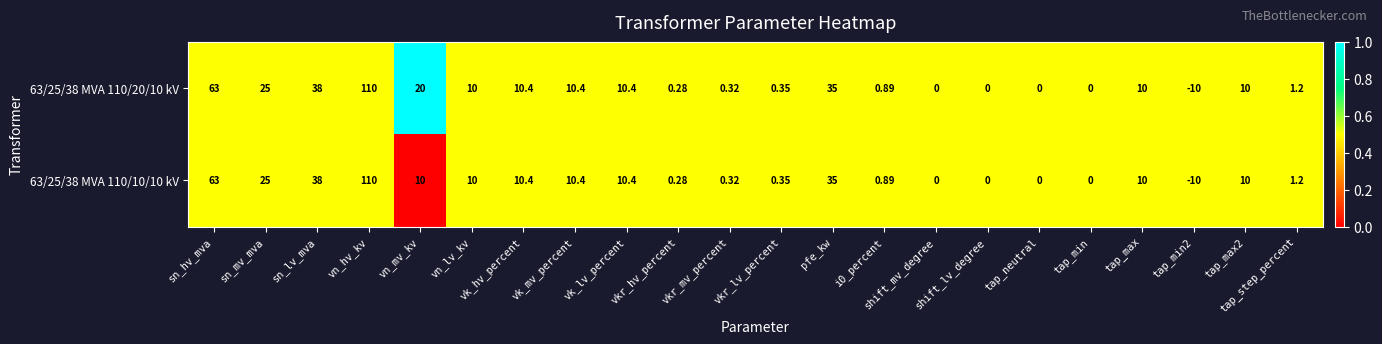

At which label does 63/25/38 MVA 110/20/10 kV first exceed 10?

sn_hv_mva